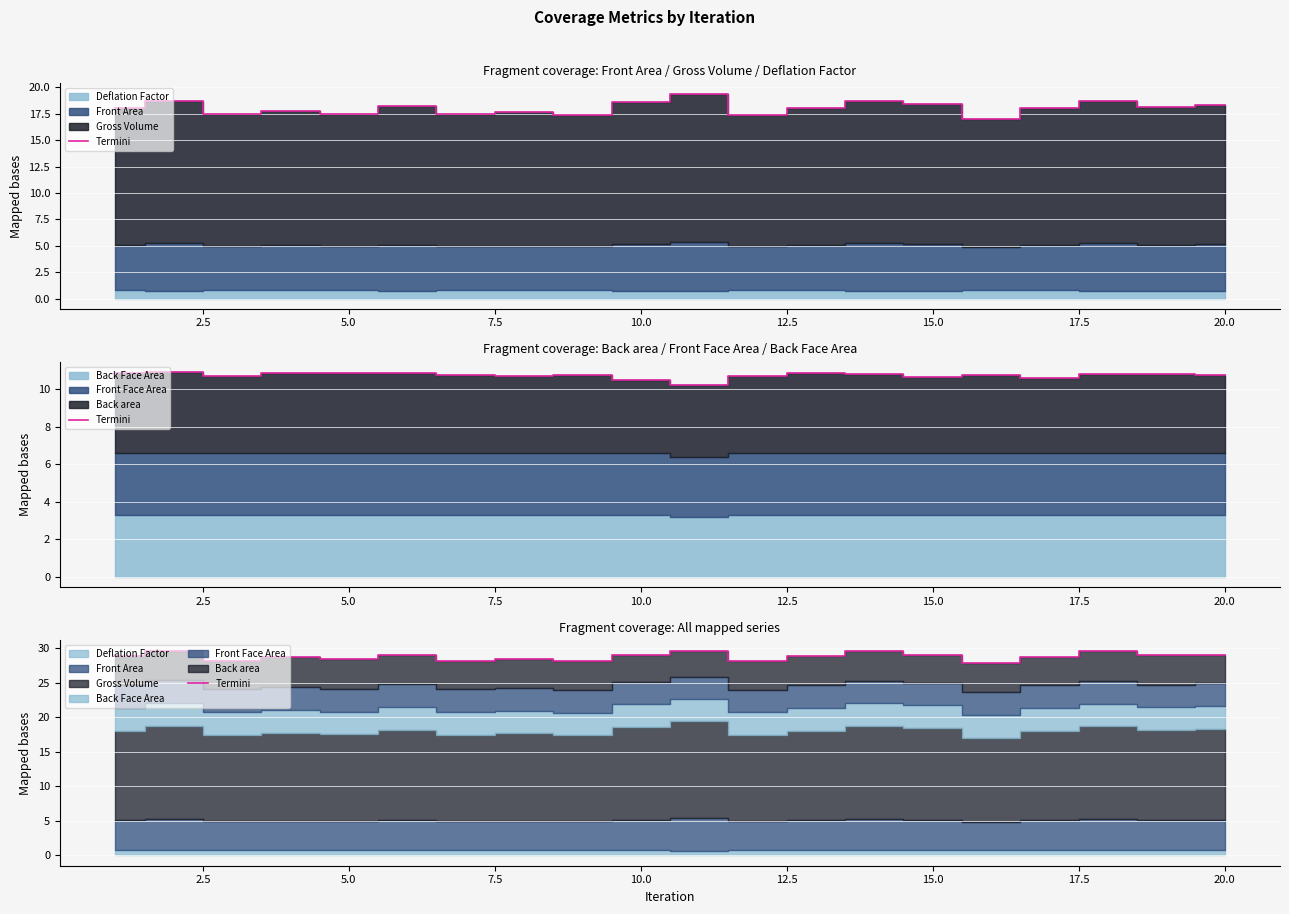

Does the chart display data point markers on the line(s)?

No